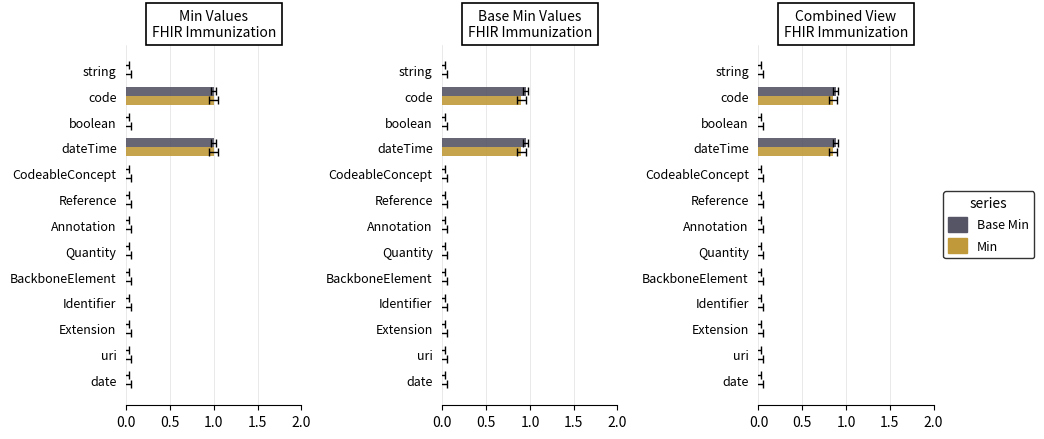

How many bars are there in total?

26